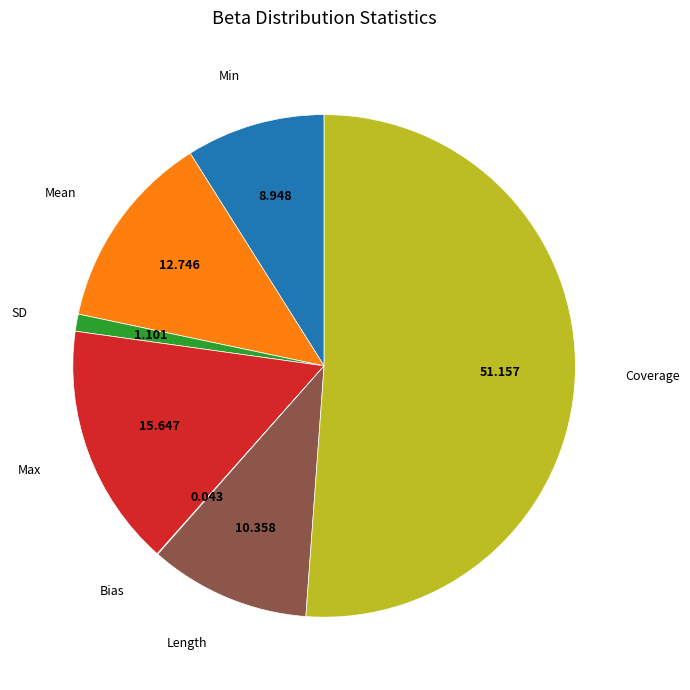

Is there a majority slice in this chart?

Yes